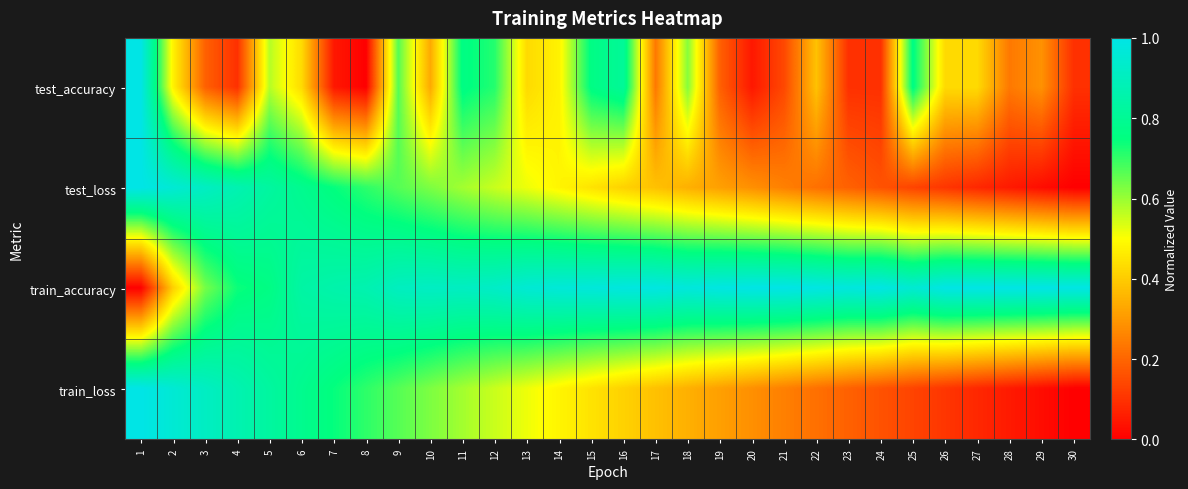

Reading left to right, extract all data points from this chart.

test_accuracy: 1=1.0	2=0.5	3=0.2	4=0.1	5=0.6	6=0.4	7=0.0	8=0.0	9=0.7	10=0.3	11=0.8	12=0.7	13=0.4	14=0.5	15=0.8	16=0.8	17=0.2	18=0.6	19=0.2	20=0.0	21=0.1	22=0.4	23=0.1	24=0.1	25=0.8	26=0.4	27=0.4	28=0.2	29=0.3	30=0.1
test_loss: 1=1.0	2=1.0	3=0.9	4=0.9	5=0.8	6=0.8	7=0.7	8=0.7	9=0.7	10=0.6	11=0.6	12=0.6	13=0.5	14=0.5	15=0.4	16=0.4	17=0.4	18=0.3	19=0.3	20=0.3	21=0.3	22=0.2	23=0.2	24=0.2	25=0.1	26=0.1	27=0.1	28=0.1	29=0.0	30=0.0
train_accuracy: 1=0.0	2=0.4	3=0.6	4=0.7	5=0.8	6=0.8	7=0.9	8=0.9	9=0.9	10=0.9	11=0.9	12=0.9	13=1.0	14=1.0	15=1.0	16=1.0	17=1.0	18=1.0	19=1.0	20=1.0	21=1.0	22=1.0	23=1.0	24=1.0	25=0.9	26=1.0	27=1.0	28=1.0	29=1.0	30=1.0
train_loss: 1=1.0	2=1.0	3=0.9	4=0.9	5=0.8	6=0.8	7=0.7	8=0.7	9=0.7	10=0.6	11=0.6	12=0.6	13=0.5	14=0.5	15=0.4	16=0.4	17=0.4	18=0.3	19=0.3	20=0.3	21=0.3	22=0.2	23=0.2	24=0.2	25=0.1	26=0.1	27=0.1	28=0.1	29=0.0	30=0.0